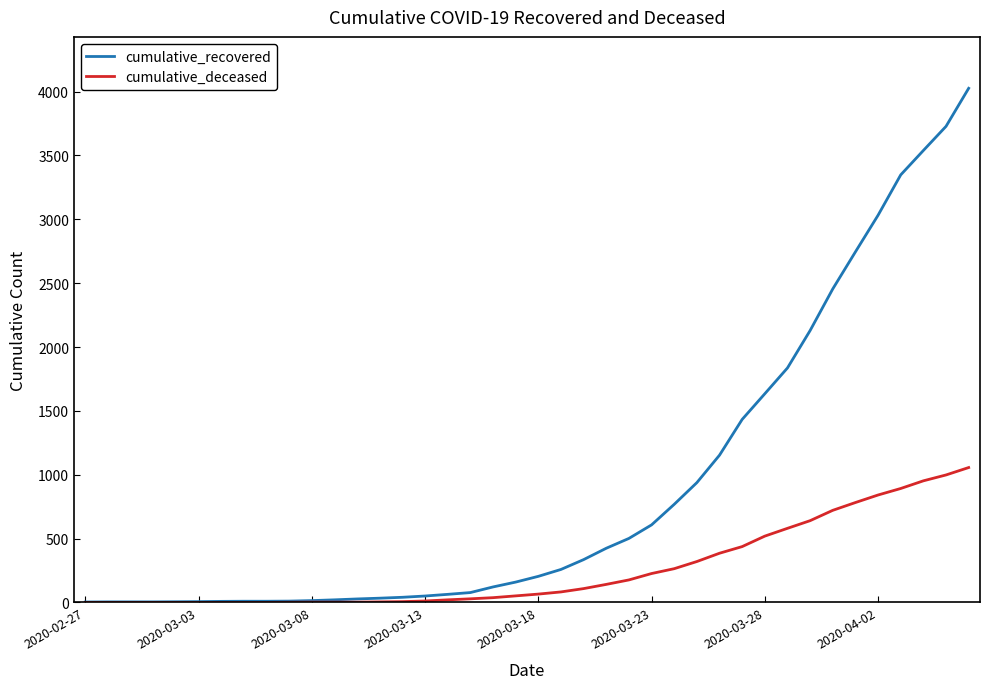

What is the greatest value displayed?

4026